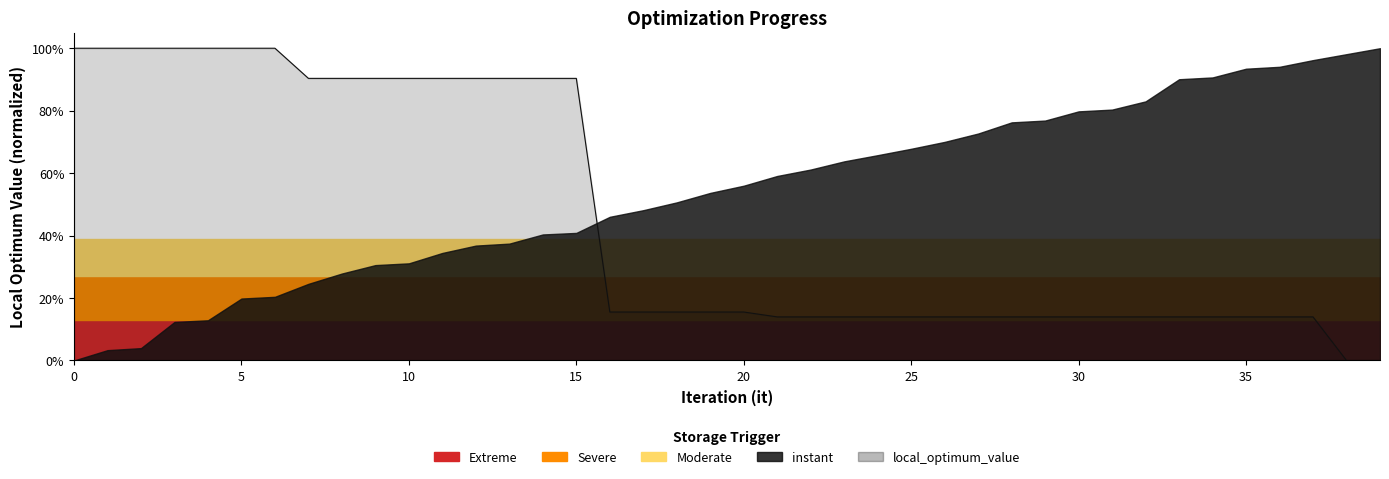

What is the sum of all values?

18.3